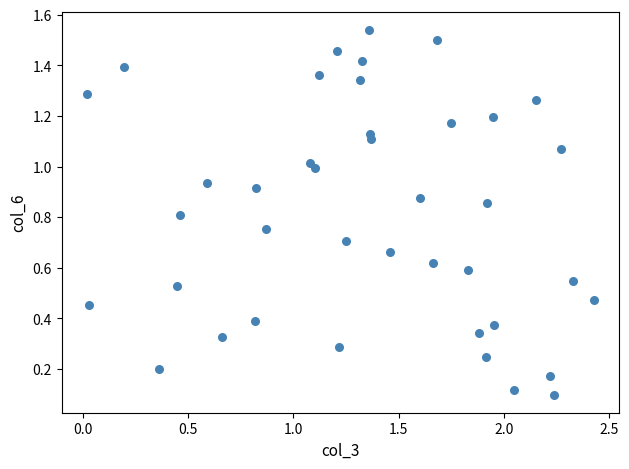

What is the range of X values (max minus min)?

2.4